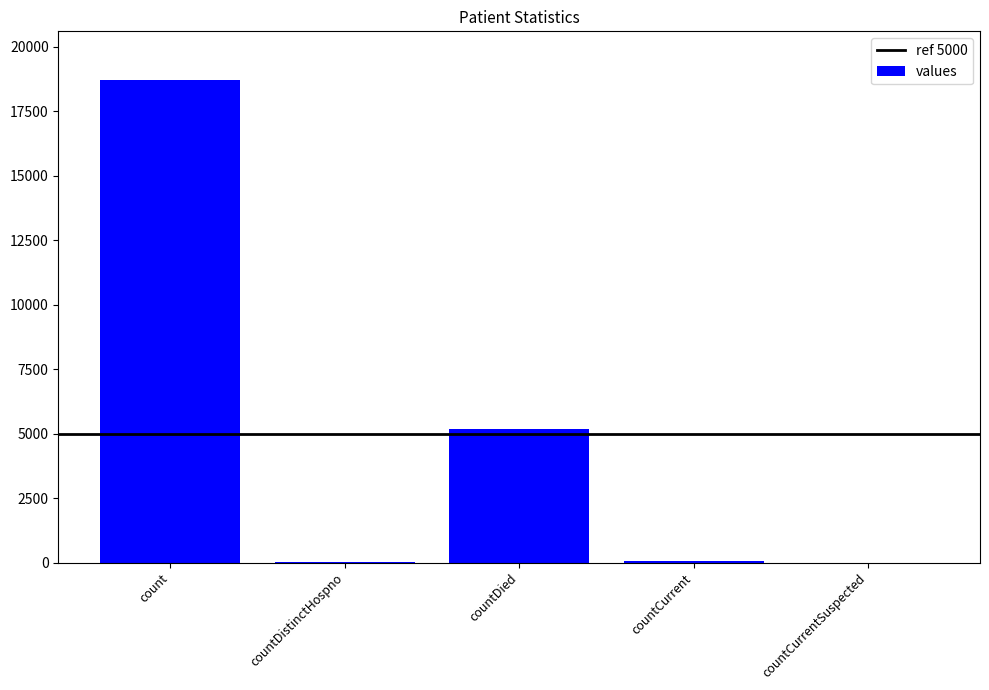

Are the bars horizontal?

No